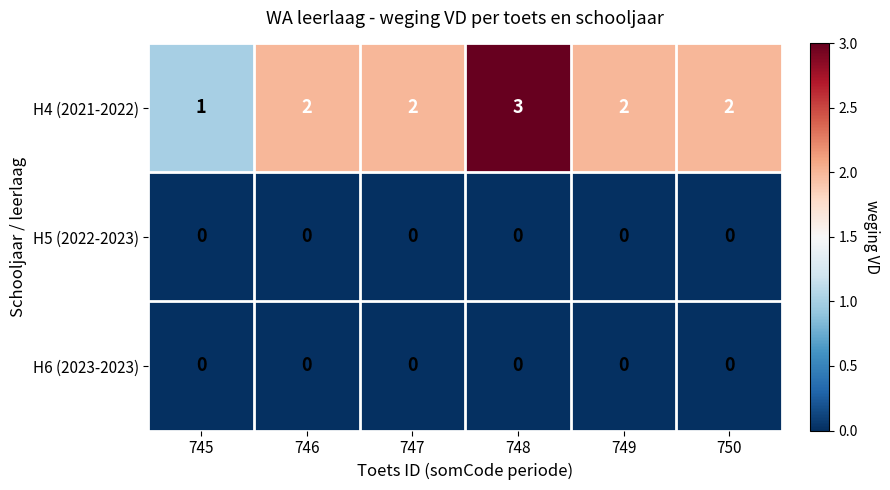

Reading right to left, extract all data points from this chart.

H4 (2021-2022): 2	2	3	2	2	1
H5 (2022-2023): 0	0	0	0	0	0
H6 (2023-2023): 0	0	0	0	0	0